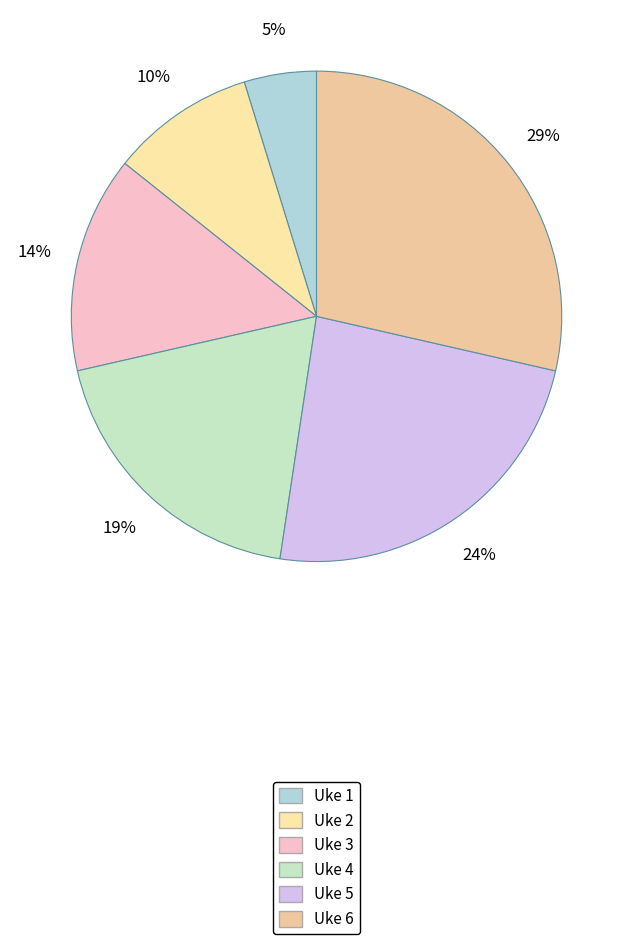

What percentage is NOT represented by Uke 4?

81.0%